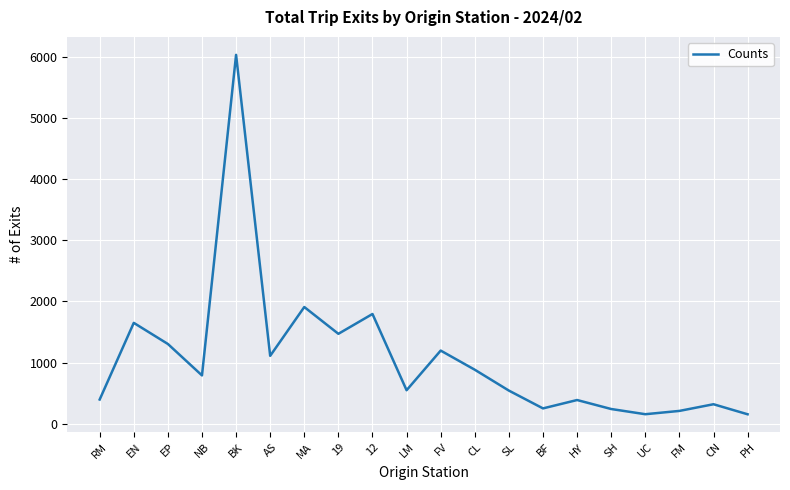

What is the change in value from EP to CN?

-985